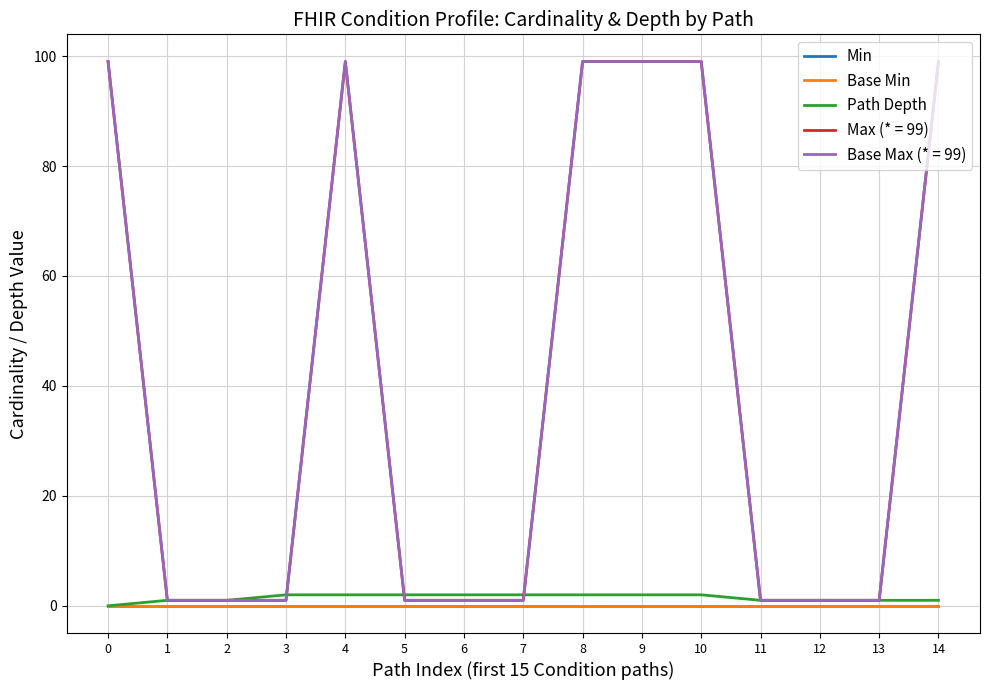

Is it true that Base Min equals 0 at 6?

True